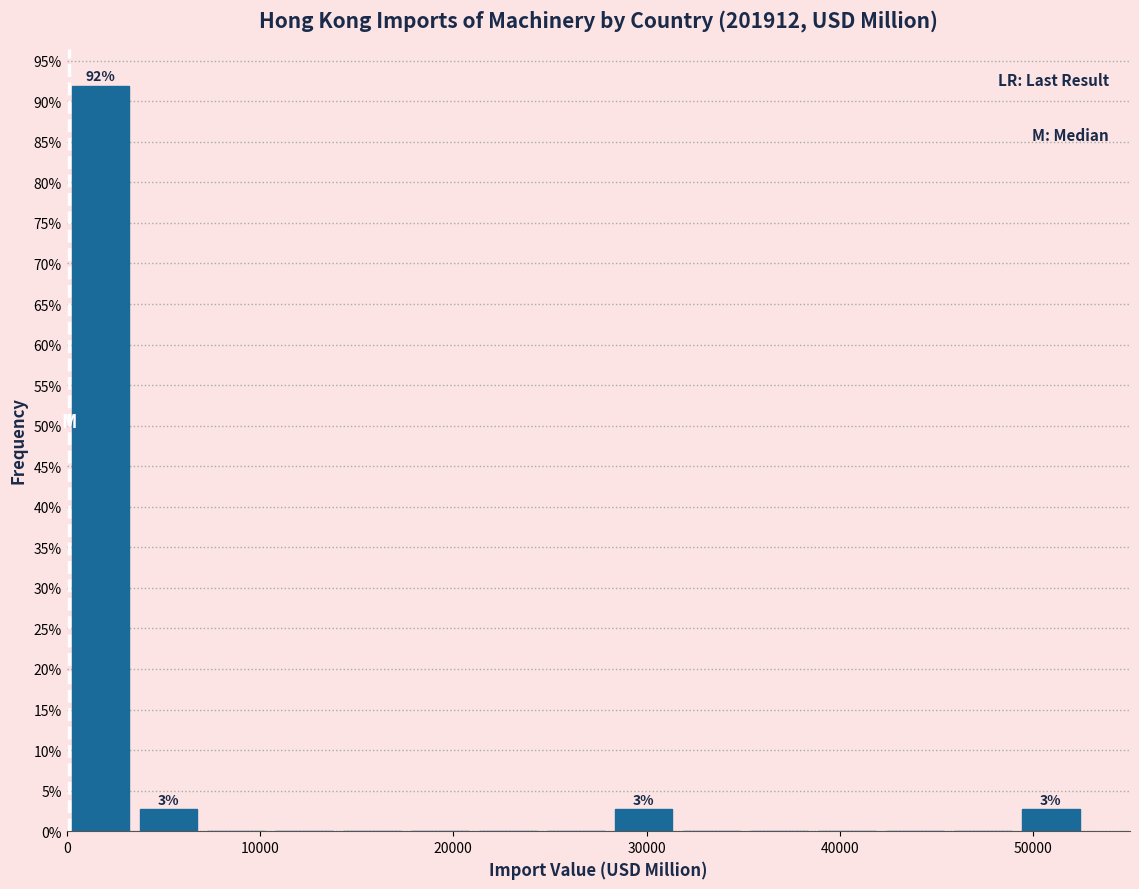

Around what value on the x-axis is the tallest bar? Give the approximate position of its centre, as read against the axis.

2000